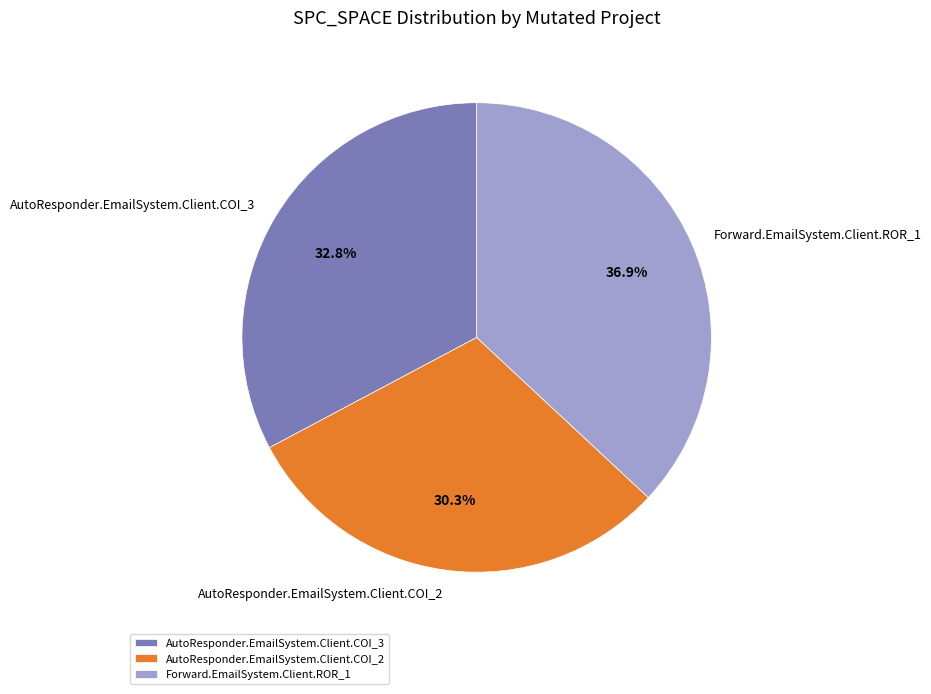

What is the ratio of the value at AutoResponder.EmailSystem.Client.COI_2 to the value at AutoResponder.EmailSystem.Client.COI_3?

0.9